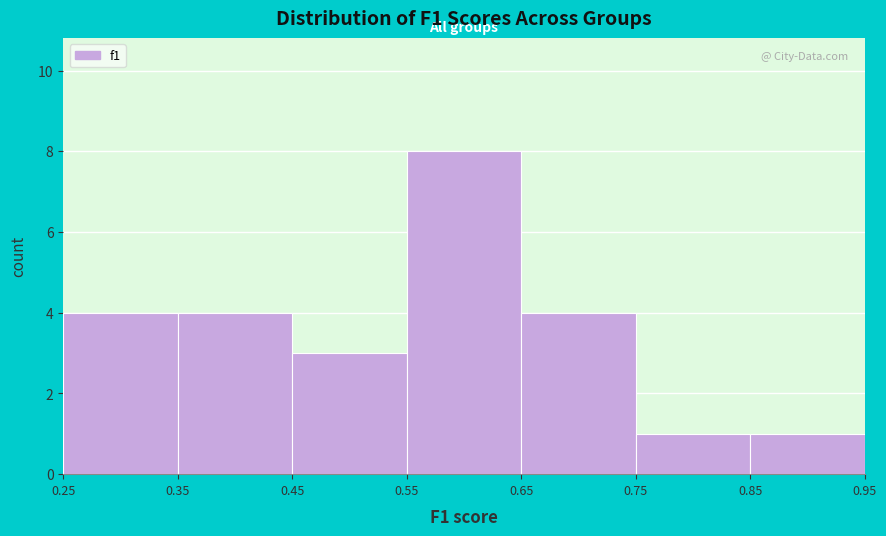

Over which range of the x-axis is the bar tallest?

0.55 to 0.65